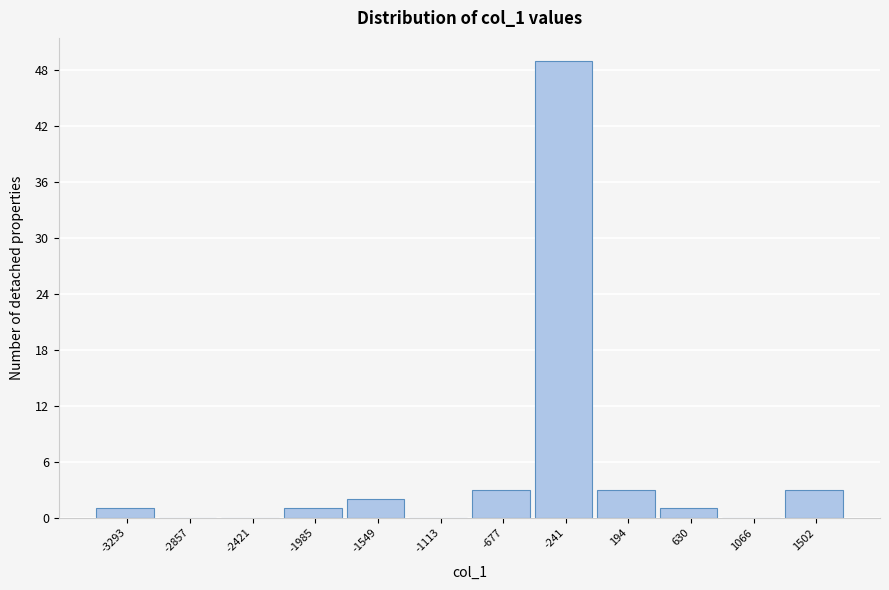

Reading left to right, list all the values displayed in this chart.

-3293=1	-2857=0	-2421=0	-1985=1	-1549=2	-1113=0	-677=3	-241=49	194=3	630=1	1066=0	1502=3